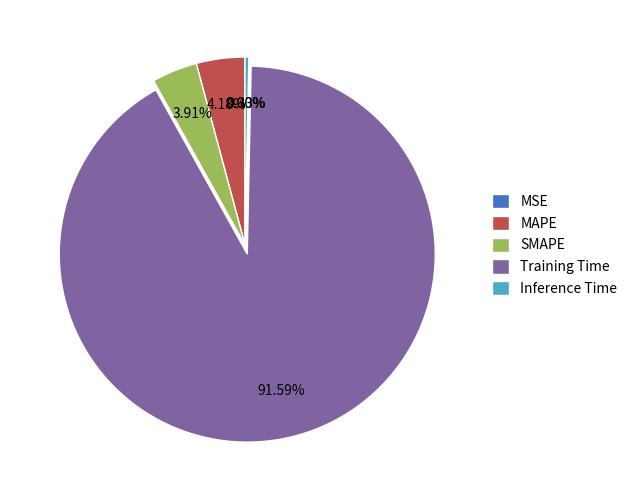

Which slice is the largest?

Training Time